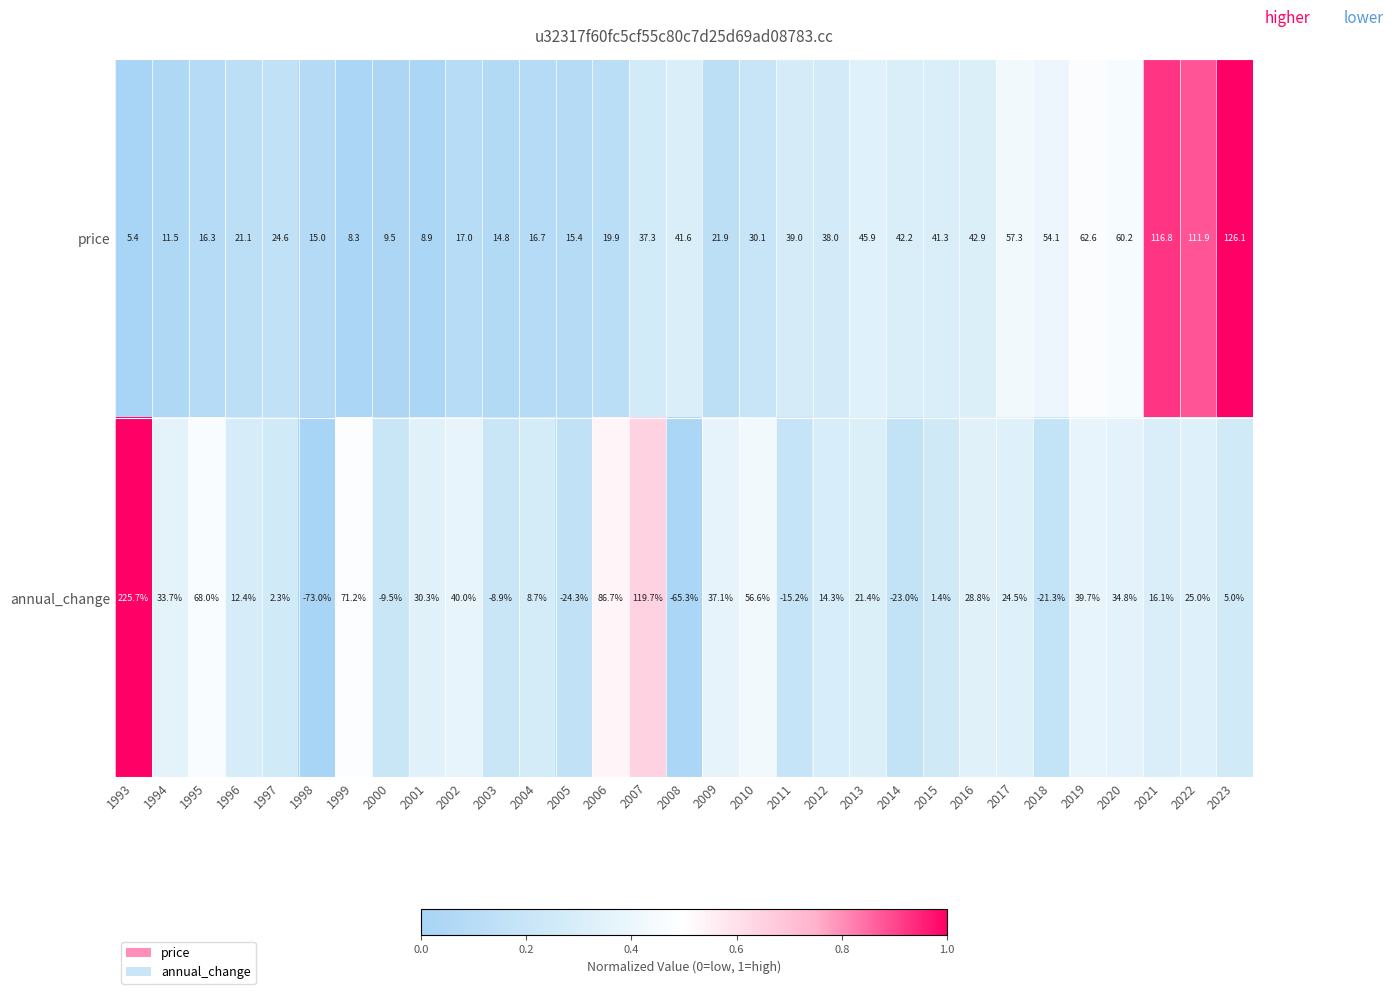

At which category is the sum across all series the highest?

1993